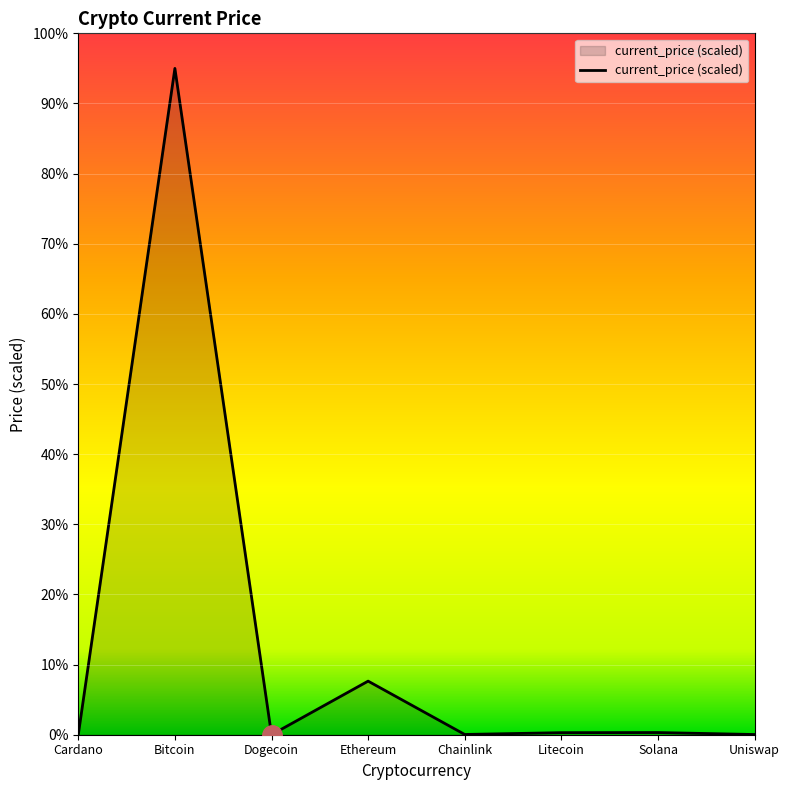

What is the maximum value shown in the chart?

95.0